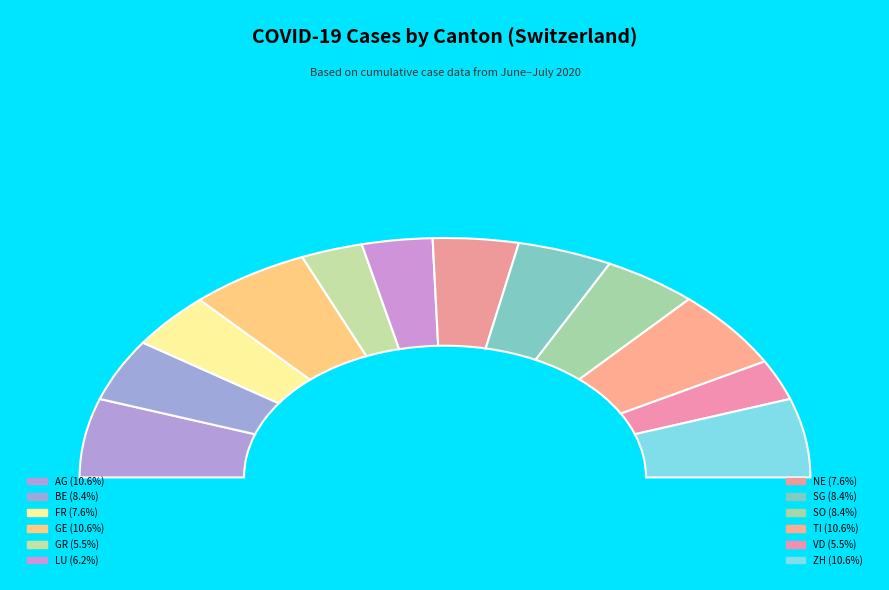

Count the number of slices in the pie.

12